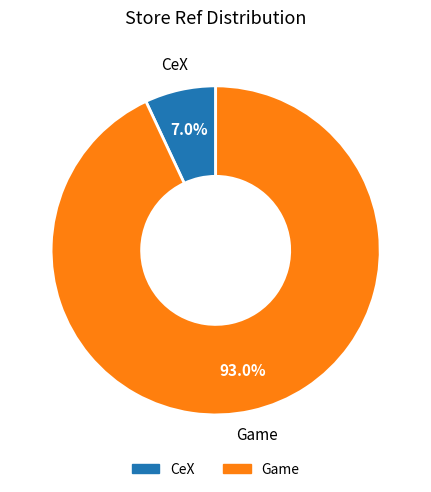

To the nearest percent, what is the average slice percentage?

50%